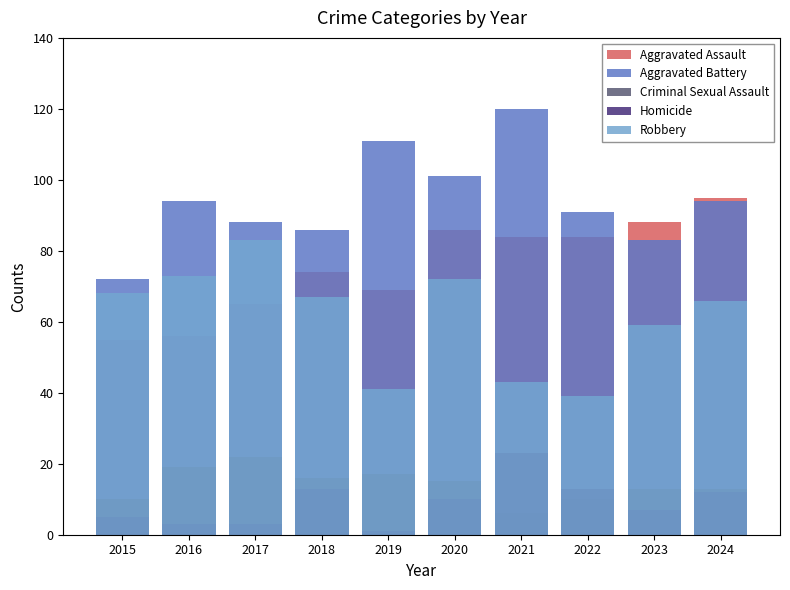

What is the average value of the Robbery series?

61